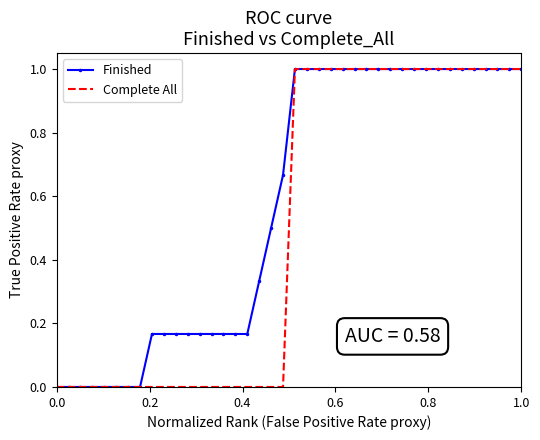

List the series in order of their overall mean, lowest first.

Complete All, Finished